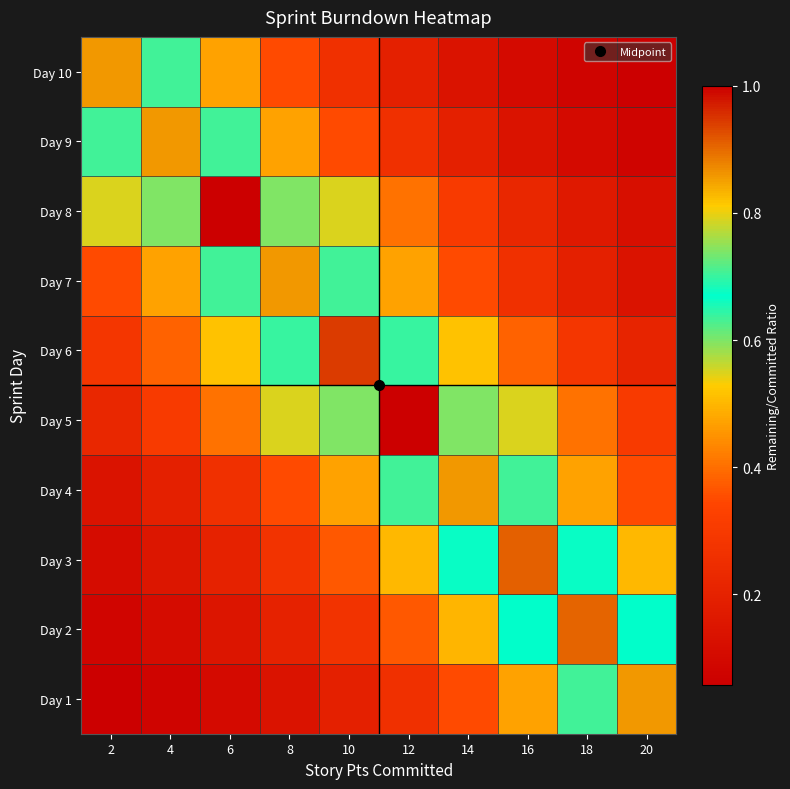

Reading right to left, list all the values displayed in this chart.

Day 1: 20=0.9	18=0.6	16=0.5	14=0.3	12=0.3	10=0.2	8=0.1	6=0.1	4=0.1	2=0.1
Day 2: 20=0.7	18=0.9	16=0.7	14=0.5	12=0.4	10=0.3	8=0.2	6=0.1	4=0.1	2=0.1
Day 3: 20=0.5	18=0.7	16=0.9	14=0.7	12=0.5	10=0.4	8=0.3	6=0.2	4=0.2	2=0.1
Day 4: 20=0.3	18=0.5	16=0.6	14=0.9	12=0.6	10=0.5	8=0.3	6=0.3	4=0.2	2=0.1
Day 5: 20=0.3	18=0.4	16=0.5	14=0.7	12=1.0	10=0.7	8=0.5	6=0.4	4=0.3	2=0.2
Day 6: 20=0.2	18=0.3	16=0.4	14=0.5	12=0.7	10=0.9	8=0.7	6=0.5	4=0.4	2=0.3
Day 7: 20=0.1	18=0.2	16=0.3	14=0.3	12=0.5	10=0.6	8=0.9	6=0.6	4=0.5	2=0.3
Day 8: 20=0.1	18=0.2	16=0.2	14=0.3	12=0.4	10=0.5	8=0.7	6=1.0	4=0.7	2=0.5
Day 9: 20=0.1	18=0.1	16=0.1	14=0.2	12=0.3	10=0.3	8=0.5	6=0.6	4=0.9	2=0.6
Day 10: 20=0.1	18=0.1	16=0.1	14=0.1	12=0.2	10=0.3	8=0.3	6=0.5	4=0.6	2=0.9